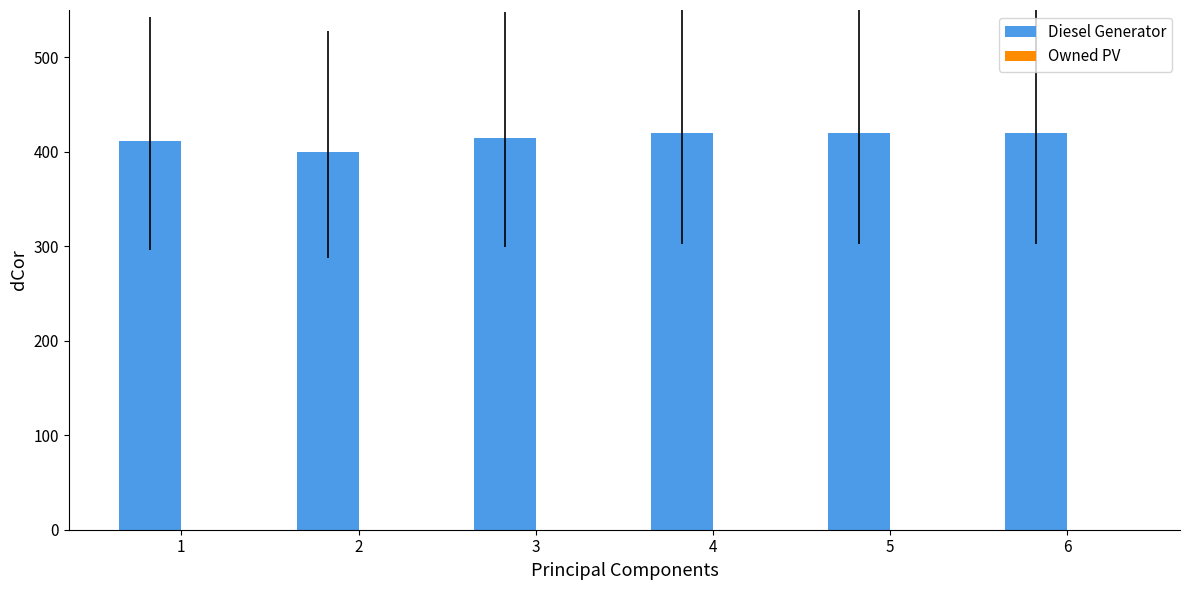

What is the ratio of the value at 5 to the value at 4?

1.0